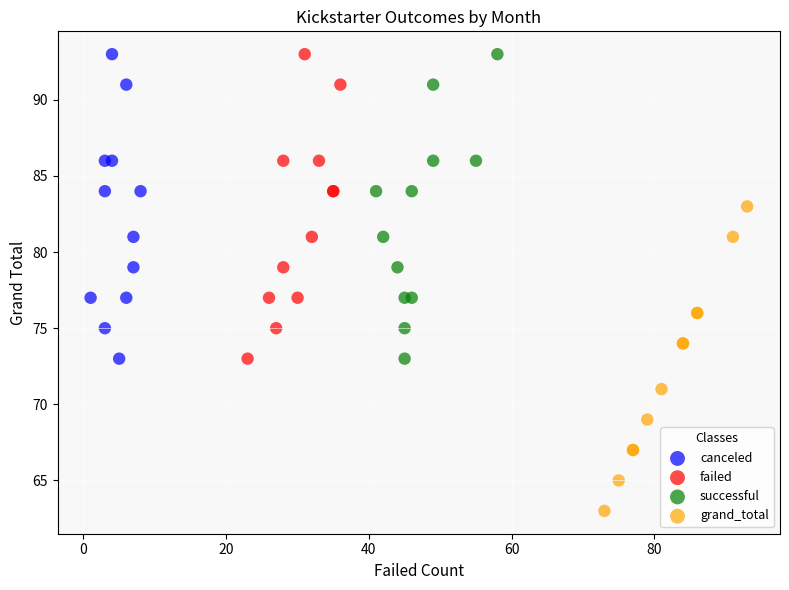

Which series reaches the minimum Y coordinate?

grand_total